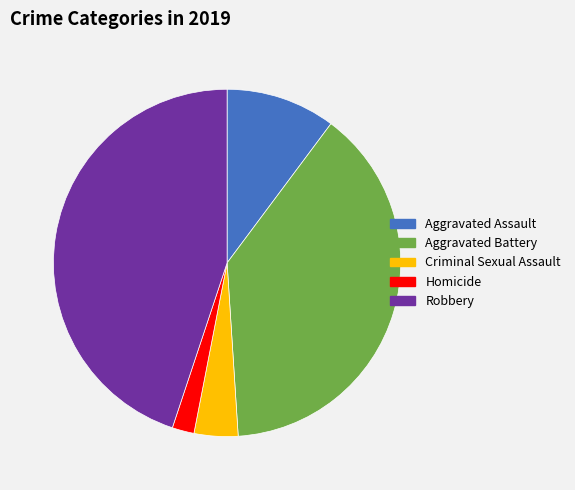

Does any single category account for the majority?

No